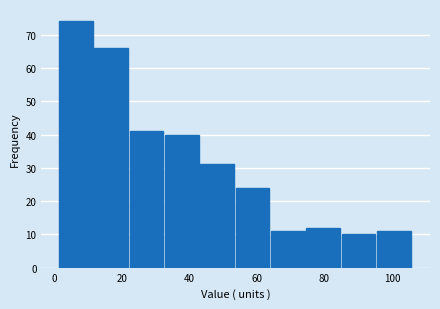

How tall is the bar that spans 74 to 86 on the x-axis? Neither the bar edges nor the heights are printed on the chart, so give them approximately, as read against the axes.

12